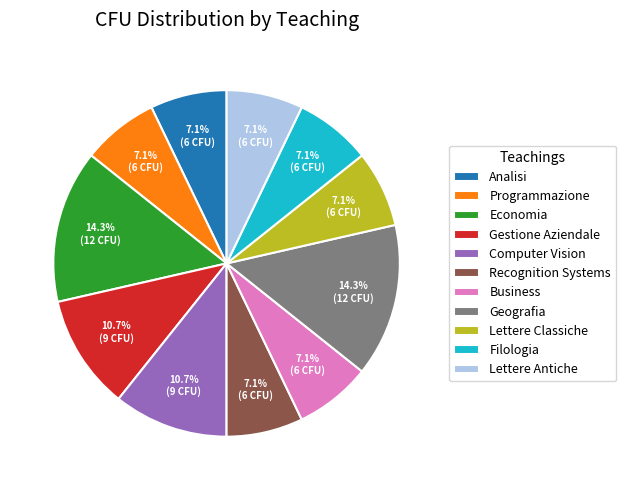

What percentage is the Geografia slice, to the nearest percent?

14%